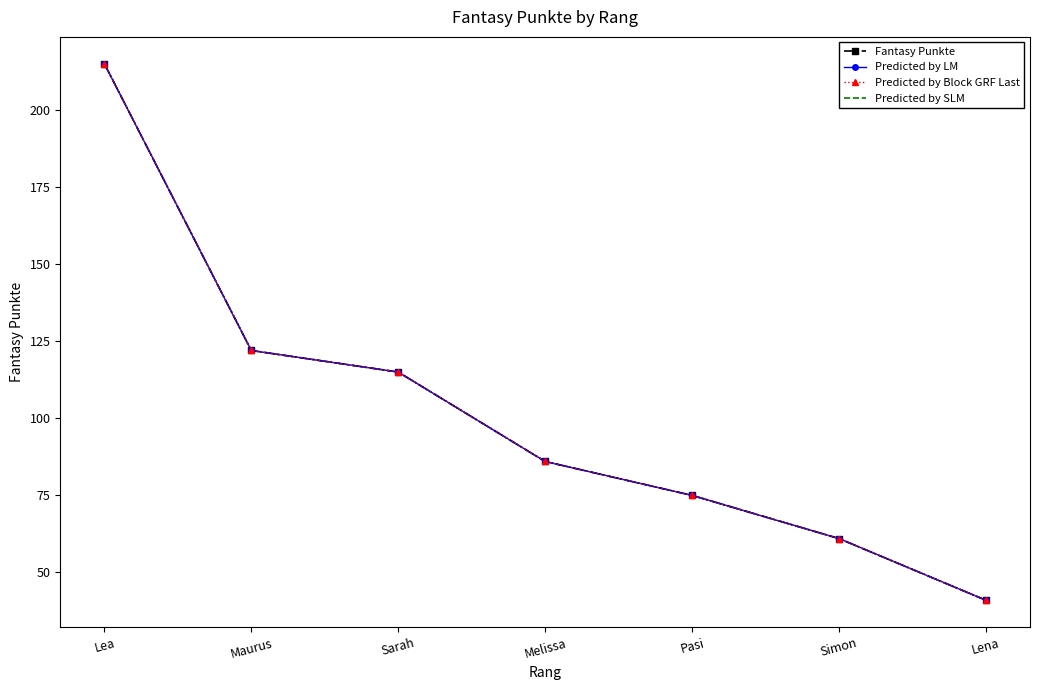

What are all the series names shown in the legend?

Fantasy Punkte, Predicted by LM, Predicted by Block GRF Last, Predicted by SLM